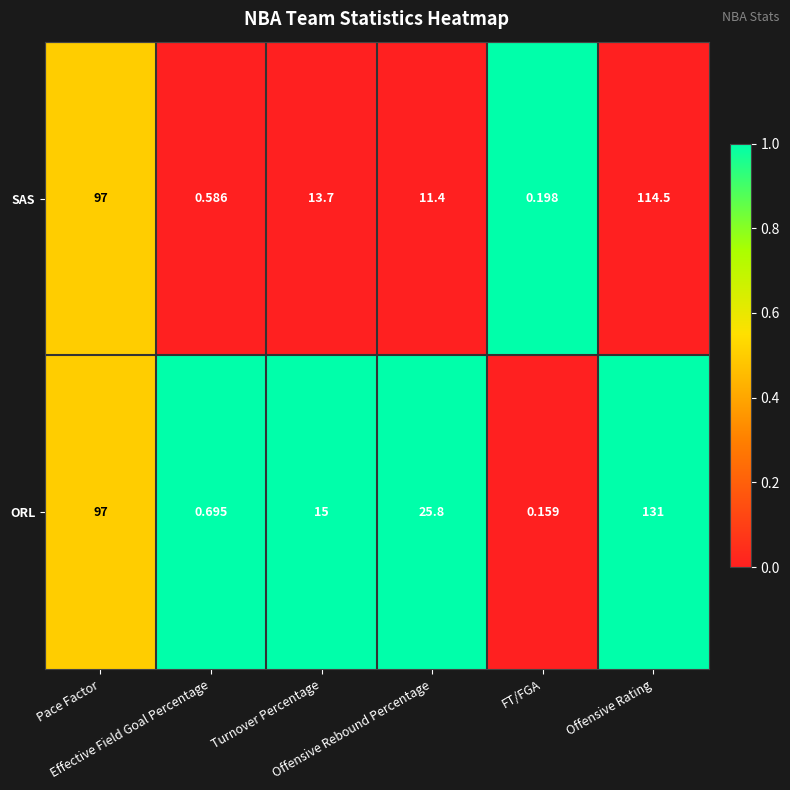

Which series has the largest total across all categories?

ORL